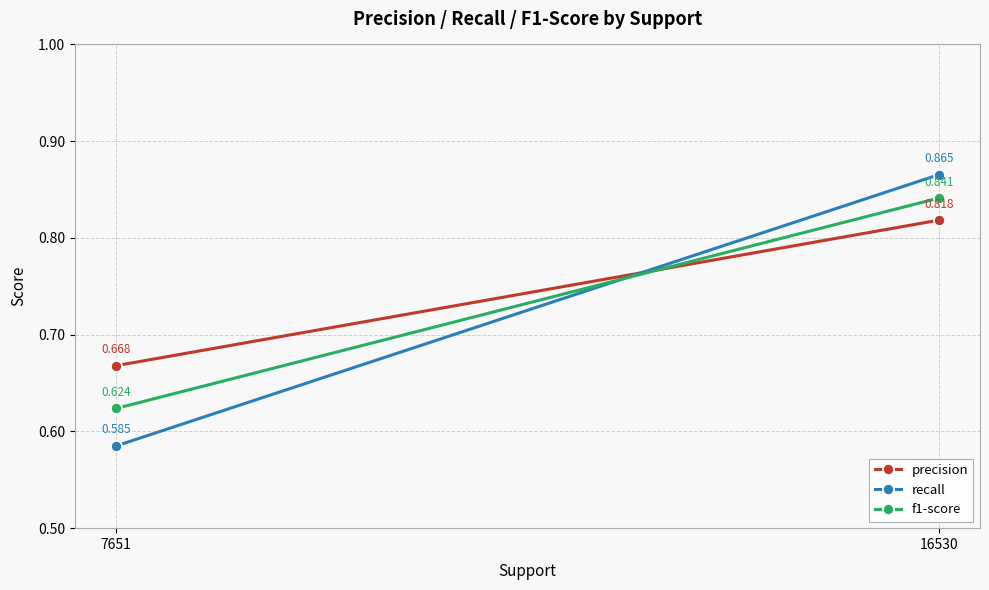

Is the value of precision at 16530 greater than the value of f1-score at 7651?

Yes